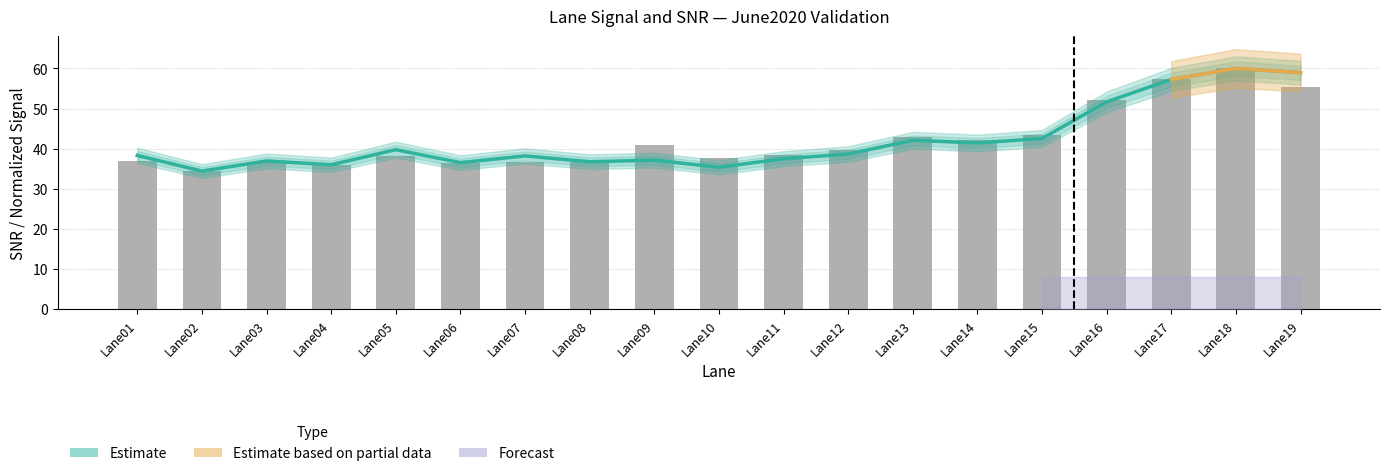

What is the greatest value displayed?

60.0